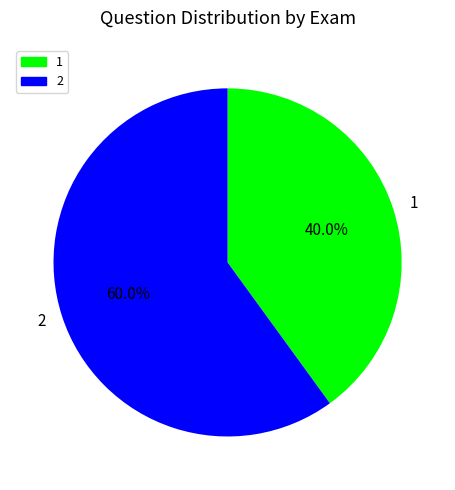

Rank the categories by value from lowest to highest.

1, 2